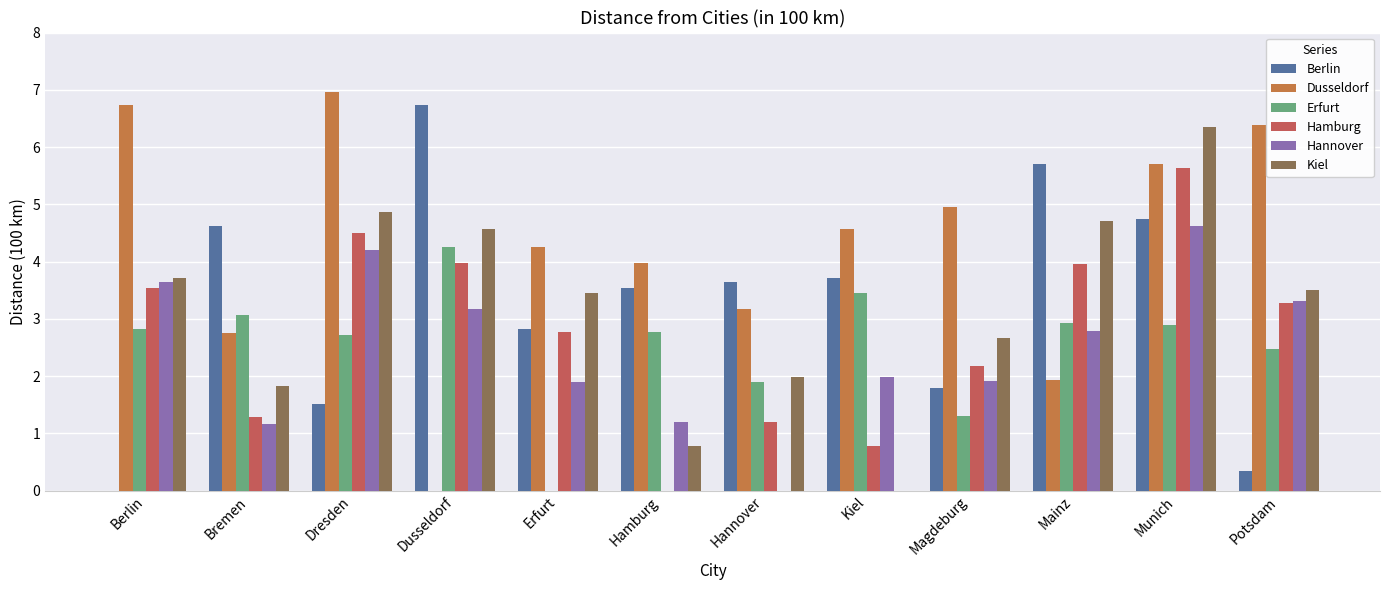

What are all the series names shown in the legend?

Berlin, Dusseldorf, Erfurt, Hamburg, Hannover, Kiel